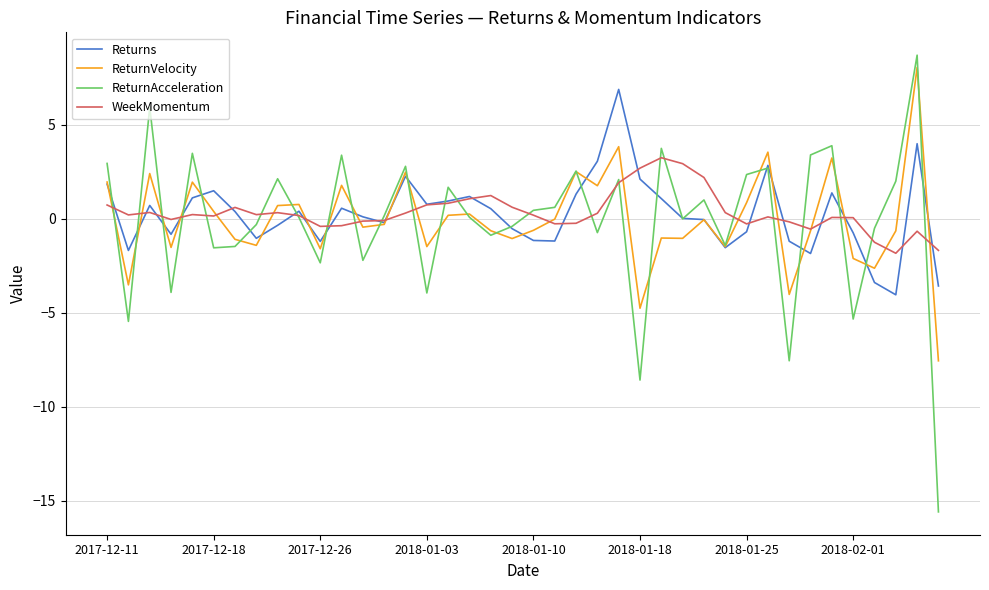

Which series has the largest range (max minus min)?

ReturnAcceleration